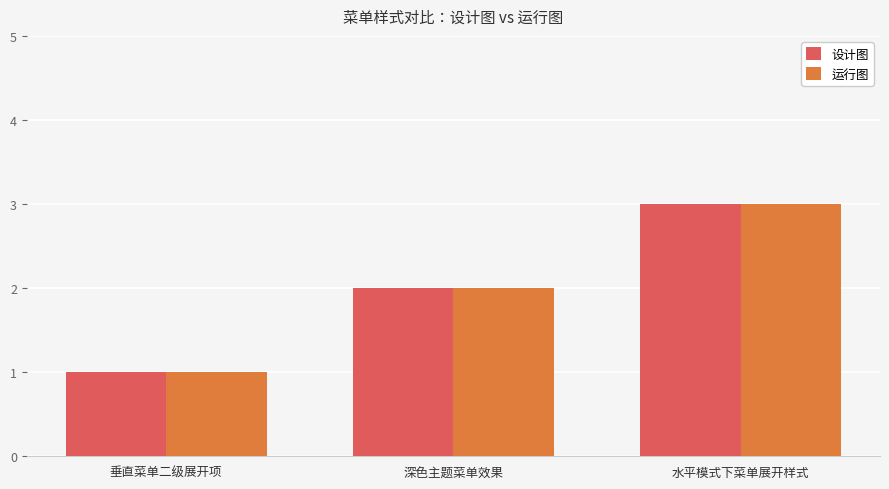

What is the sum of all 设计图 values?

6